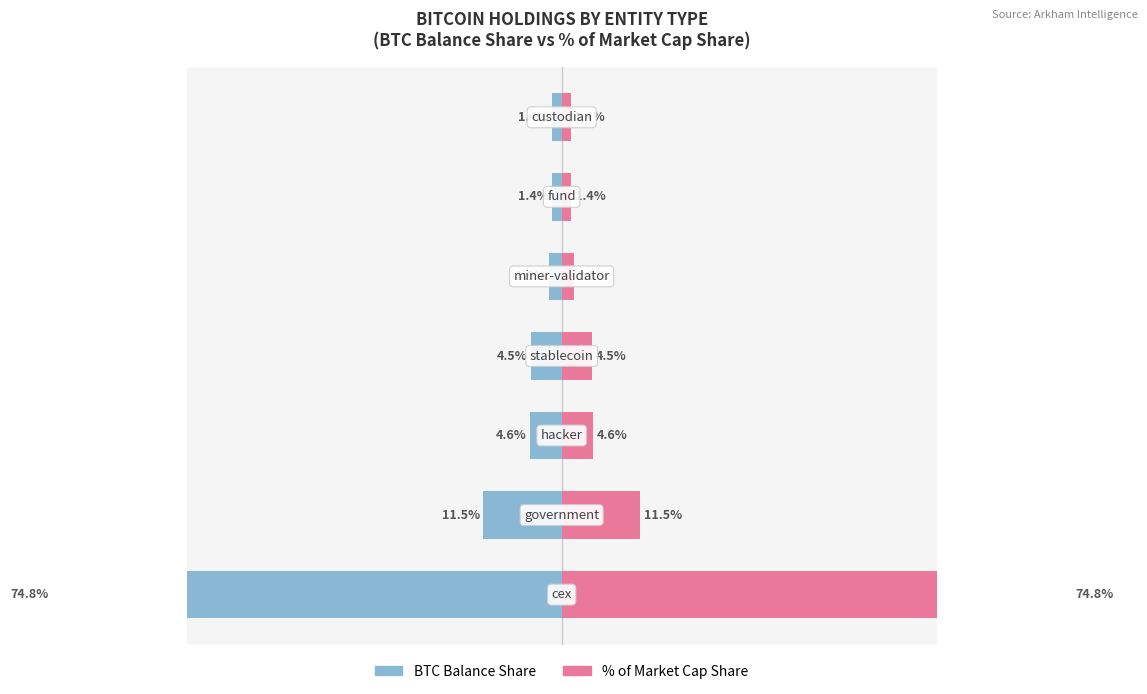

Reading left to right, what are all the values shown in this chart?

BTC Balance Share: −60=-74.8	−40=-11.5	−20=-4.6	0=-4.5	20=-1.8	40=-1.4	60=-1.4
Pct of Cap Share: −60=74.8	−40=11.5	−20=4.6	0=4.5	20=1.8	40=1.4	60=1.4